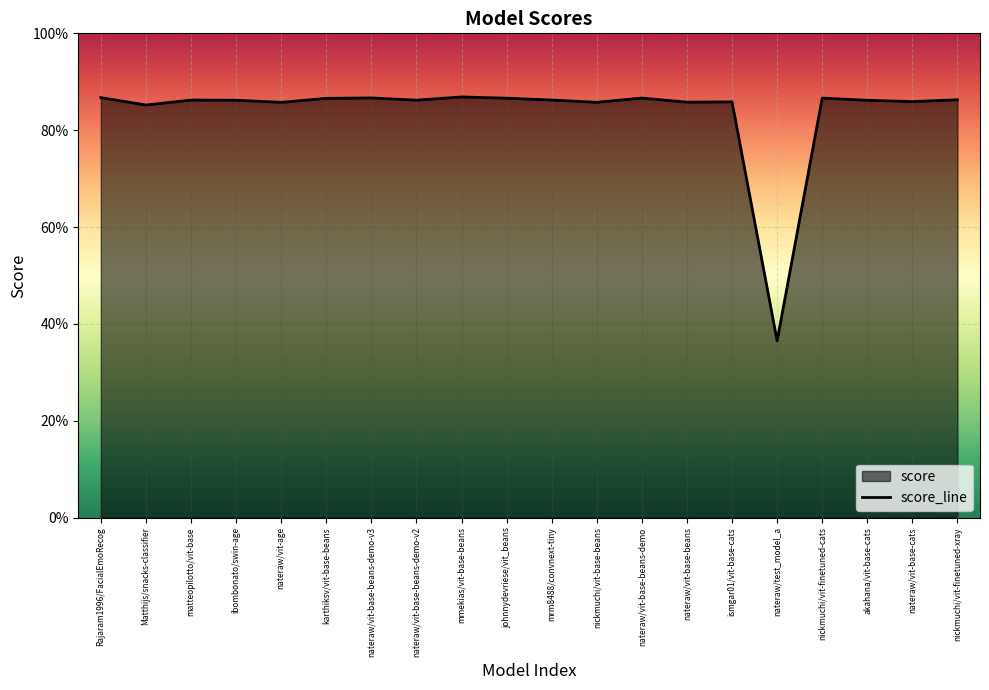

True or false: the data has more than 2 interior local peaks.

True